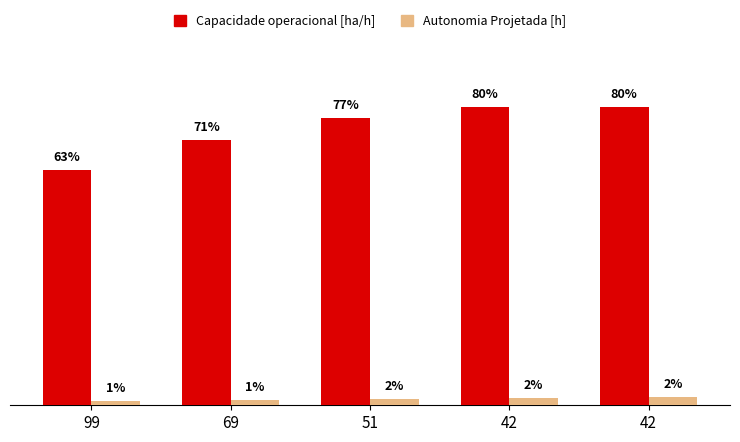

The Autonomia Projetada [h] series shows 0.3 at 42. True or false?

False